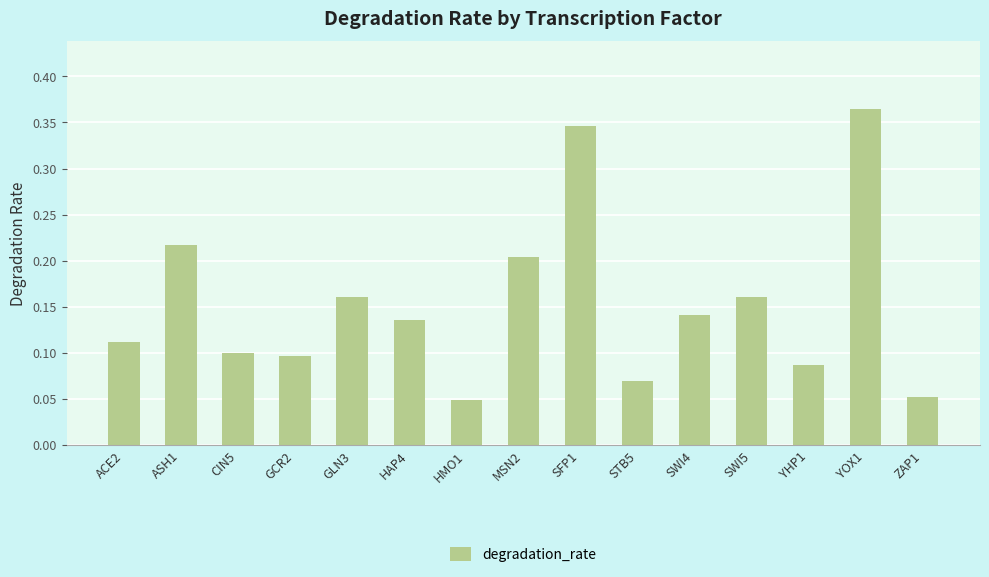

Which has a higher value, ASH1 or STB5?

ASH1